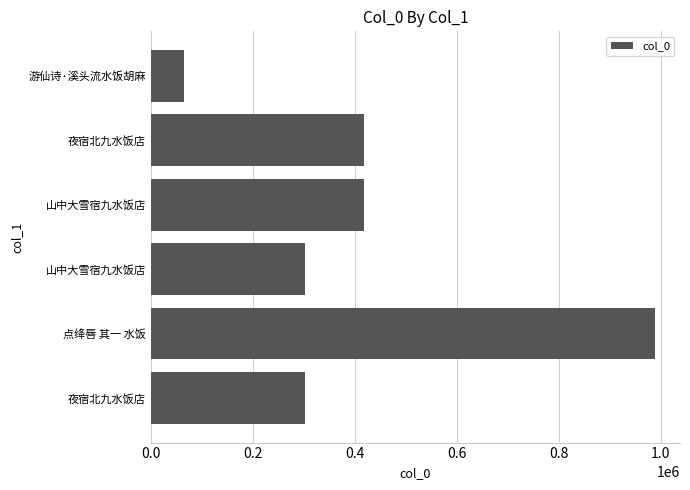

How many bars are there in total?

6